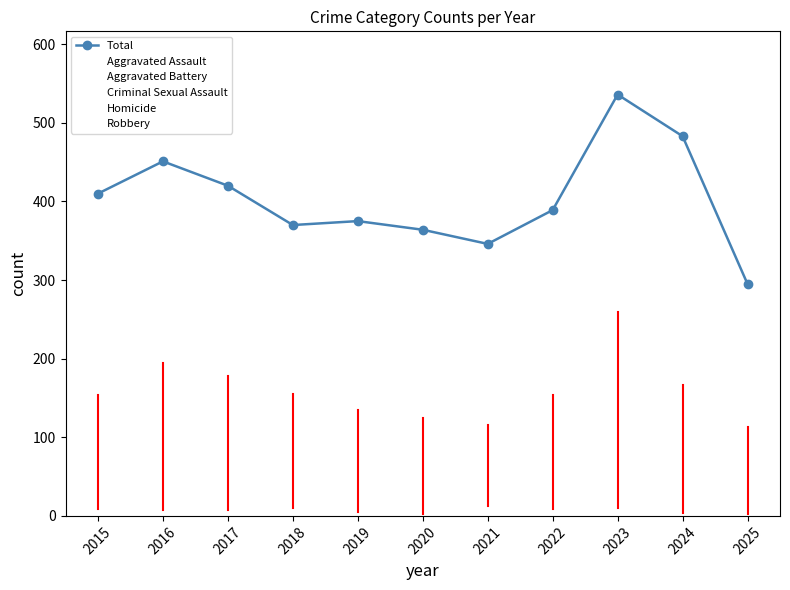

What is the greatest value displayed?

536